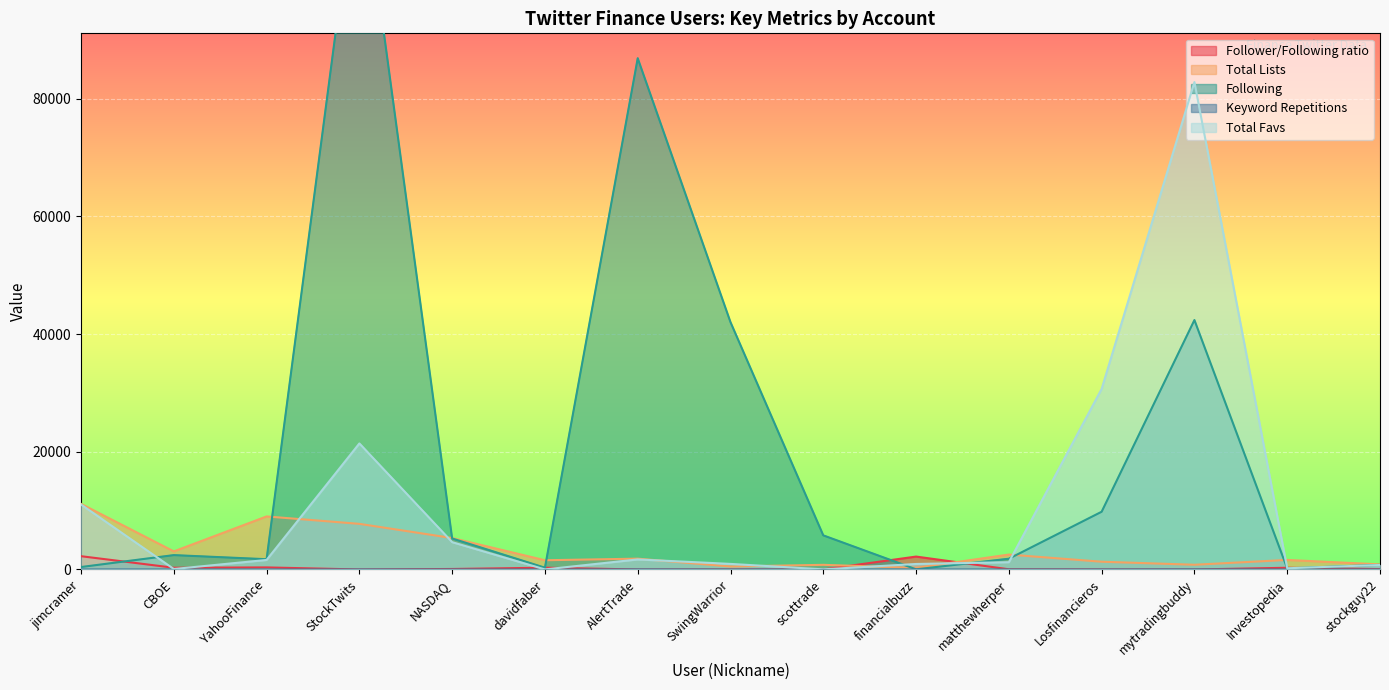

How many lines are shown in the chart?

5